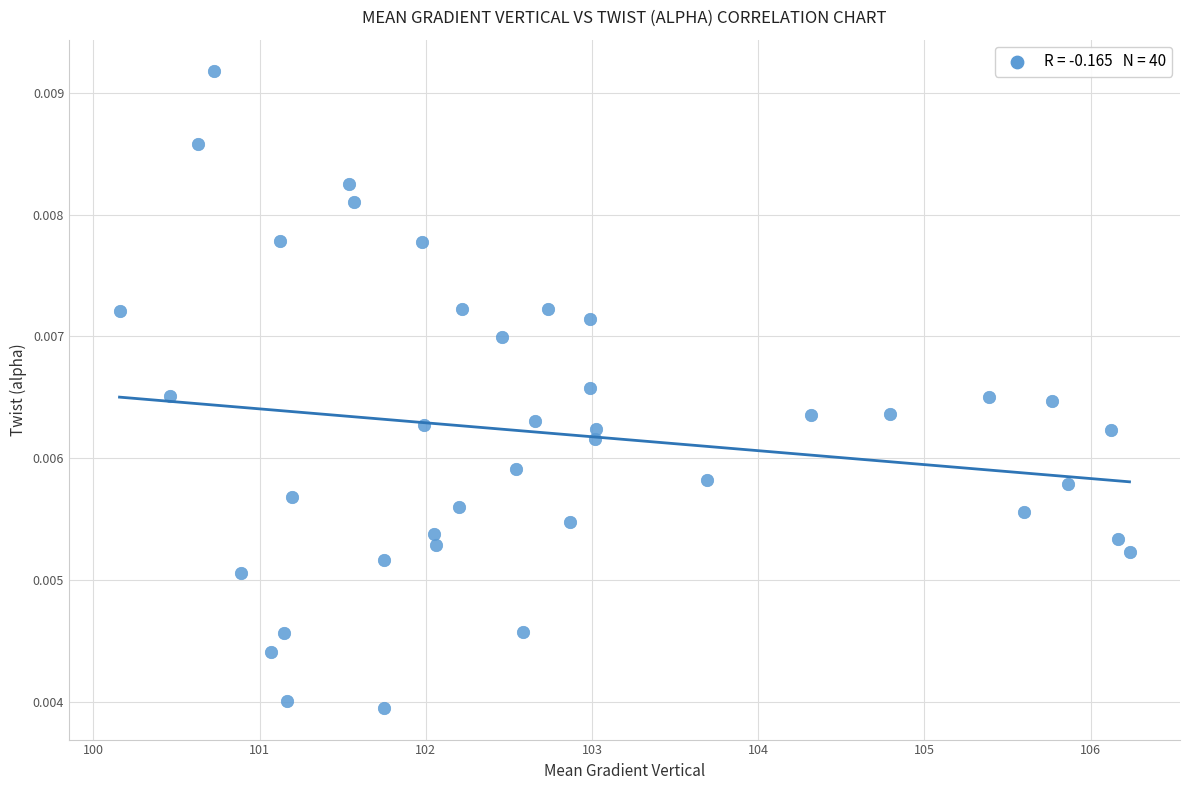

What is the range of X values (max minus min)?

6.1